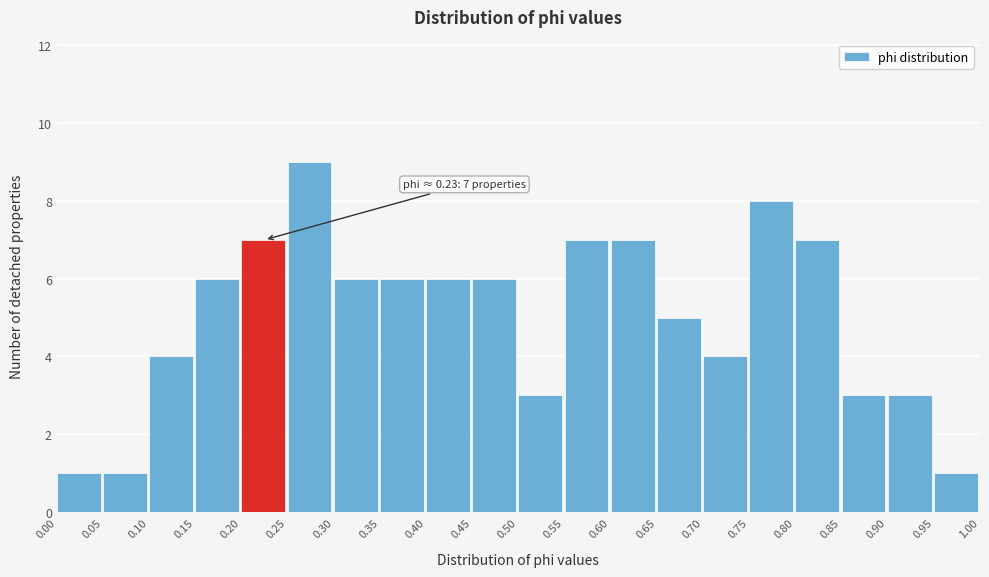

Over which range of the x-axis is the bar tallest?

0.25 to 0.30